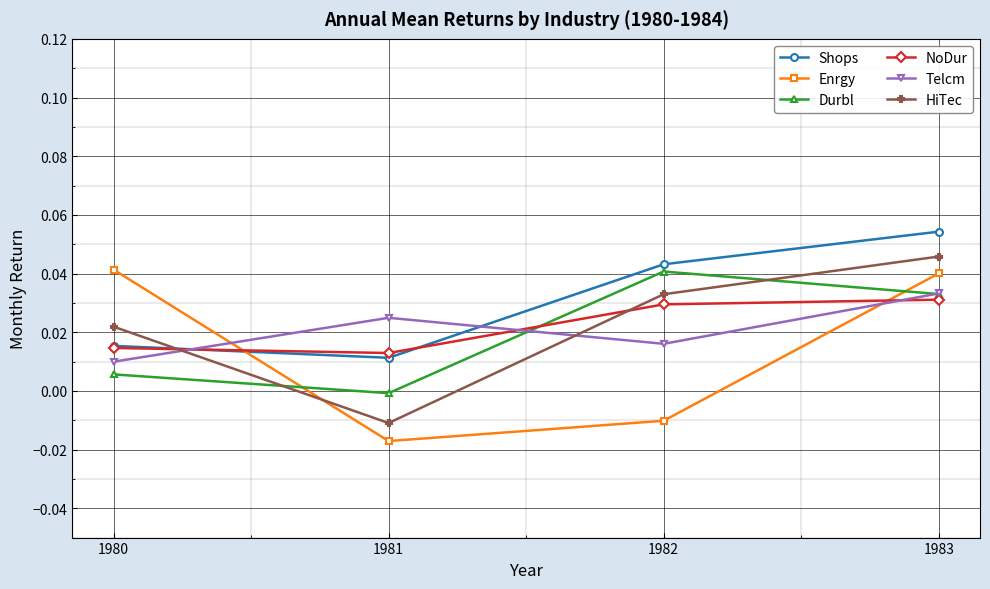

Which series ends up on top after the final intersection of Shops and HiTec?

Shops